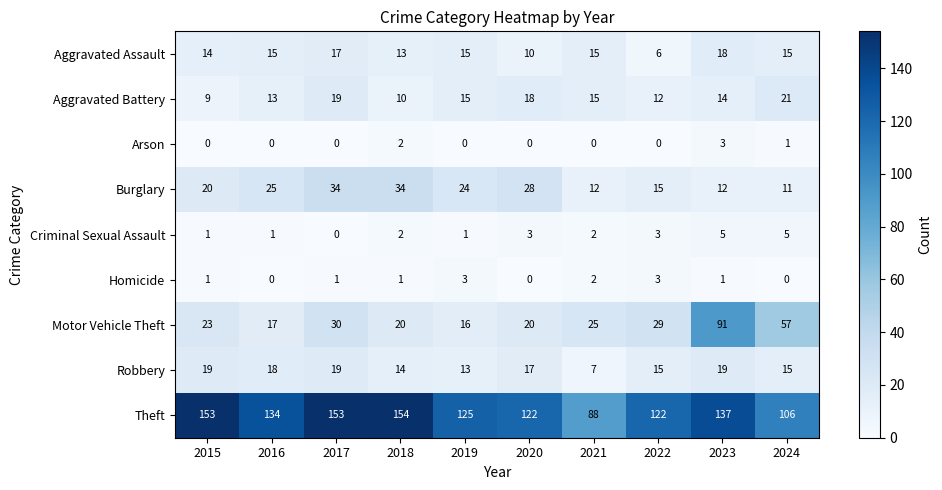

Where is Robbery nearest to the value 13?

2019